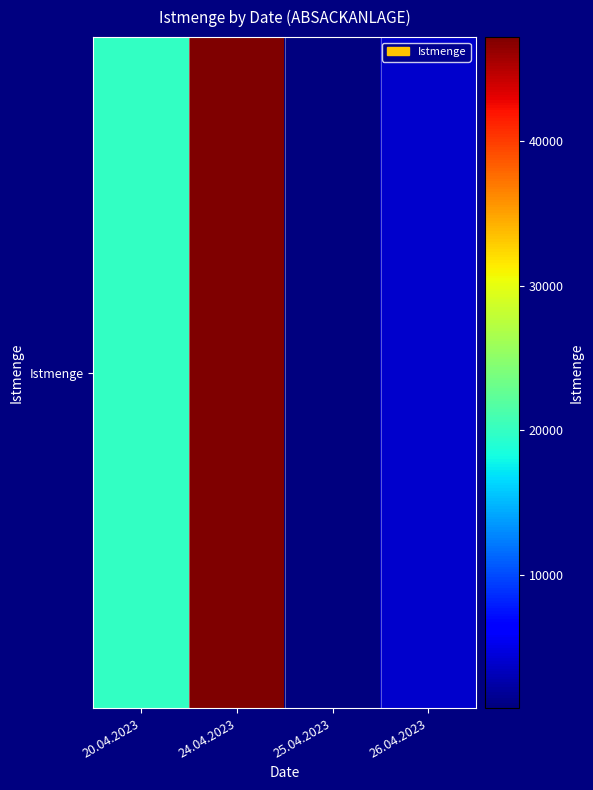

At which label is the value closest to 24000?

20.04.2023